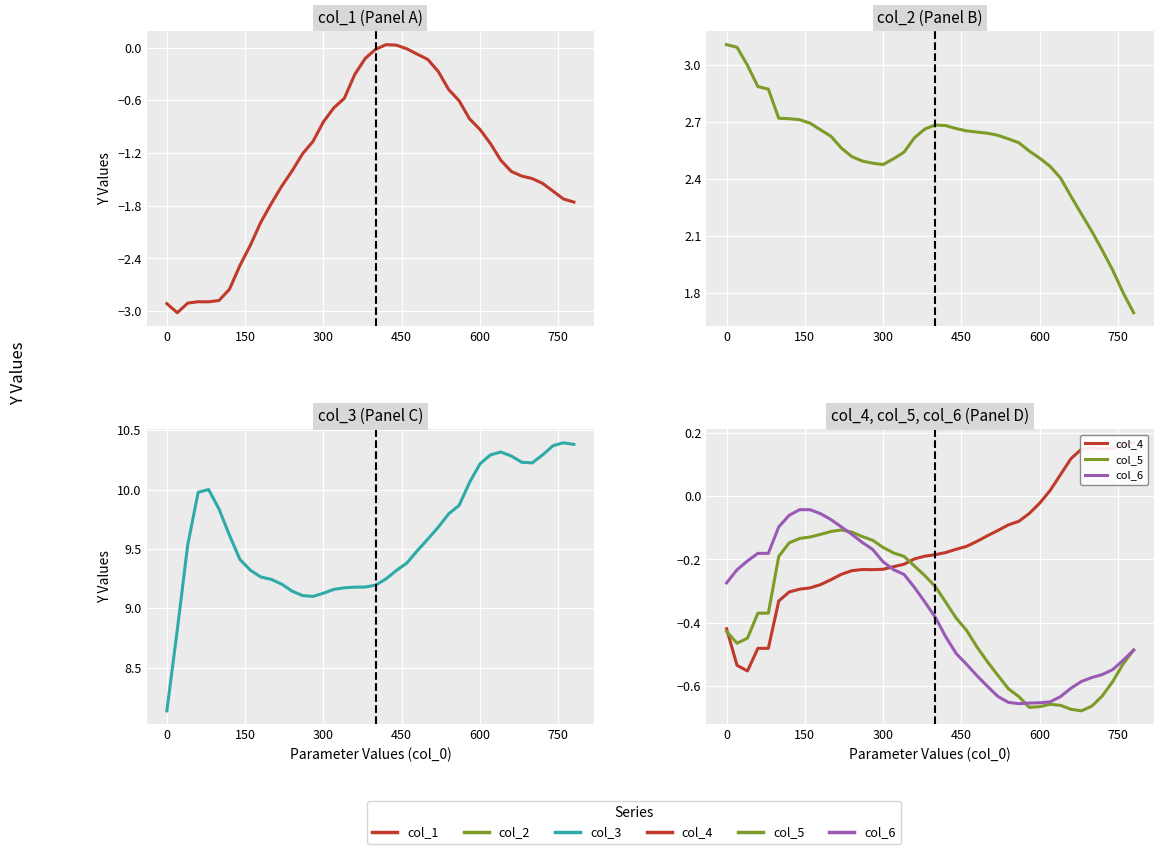

In col_4, how many points are lower than both neighbors (excluding endpoints)?

3